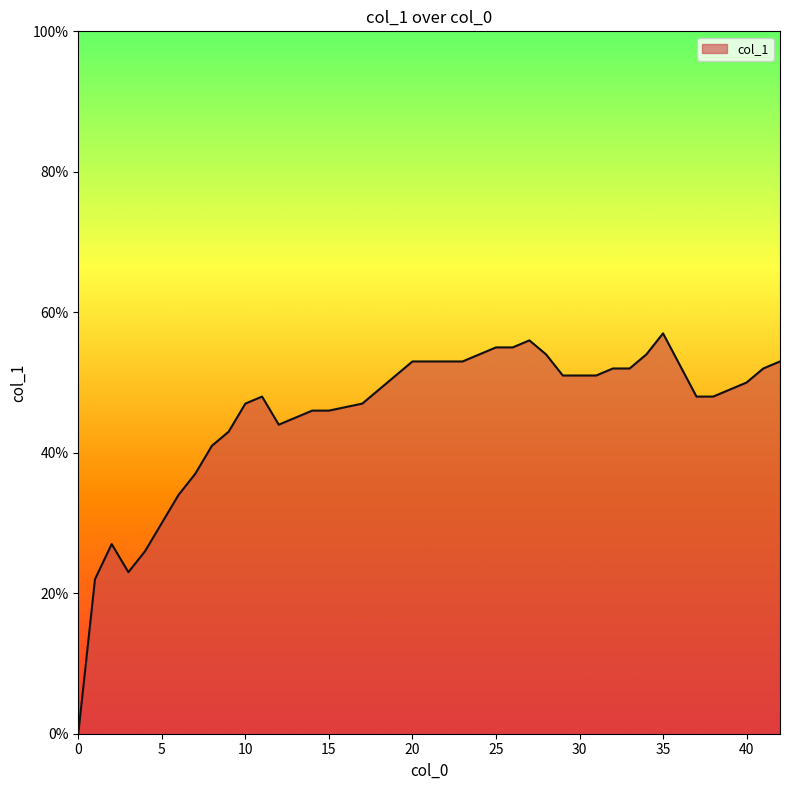

Does the chart display data point markers on the line(s)?

No